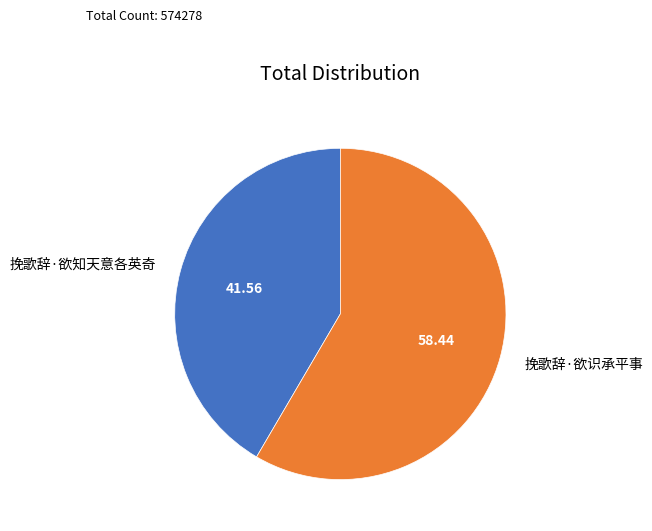

Approximately how many times larger is the value at 挽歌辞·欲知天意各英奇 compared to 挽歌辞·欲识承平事?

0.7